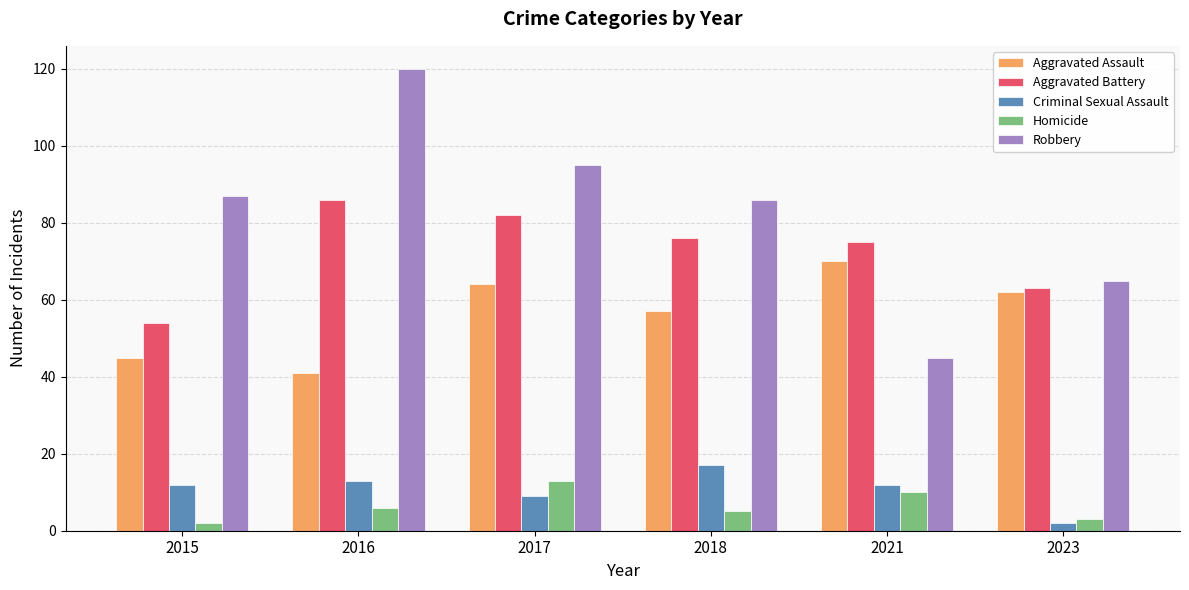

Which series has the largest range (max minus min)?

Robbery